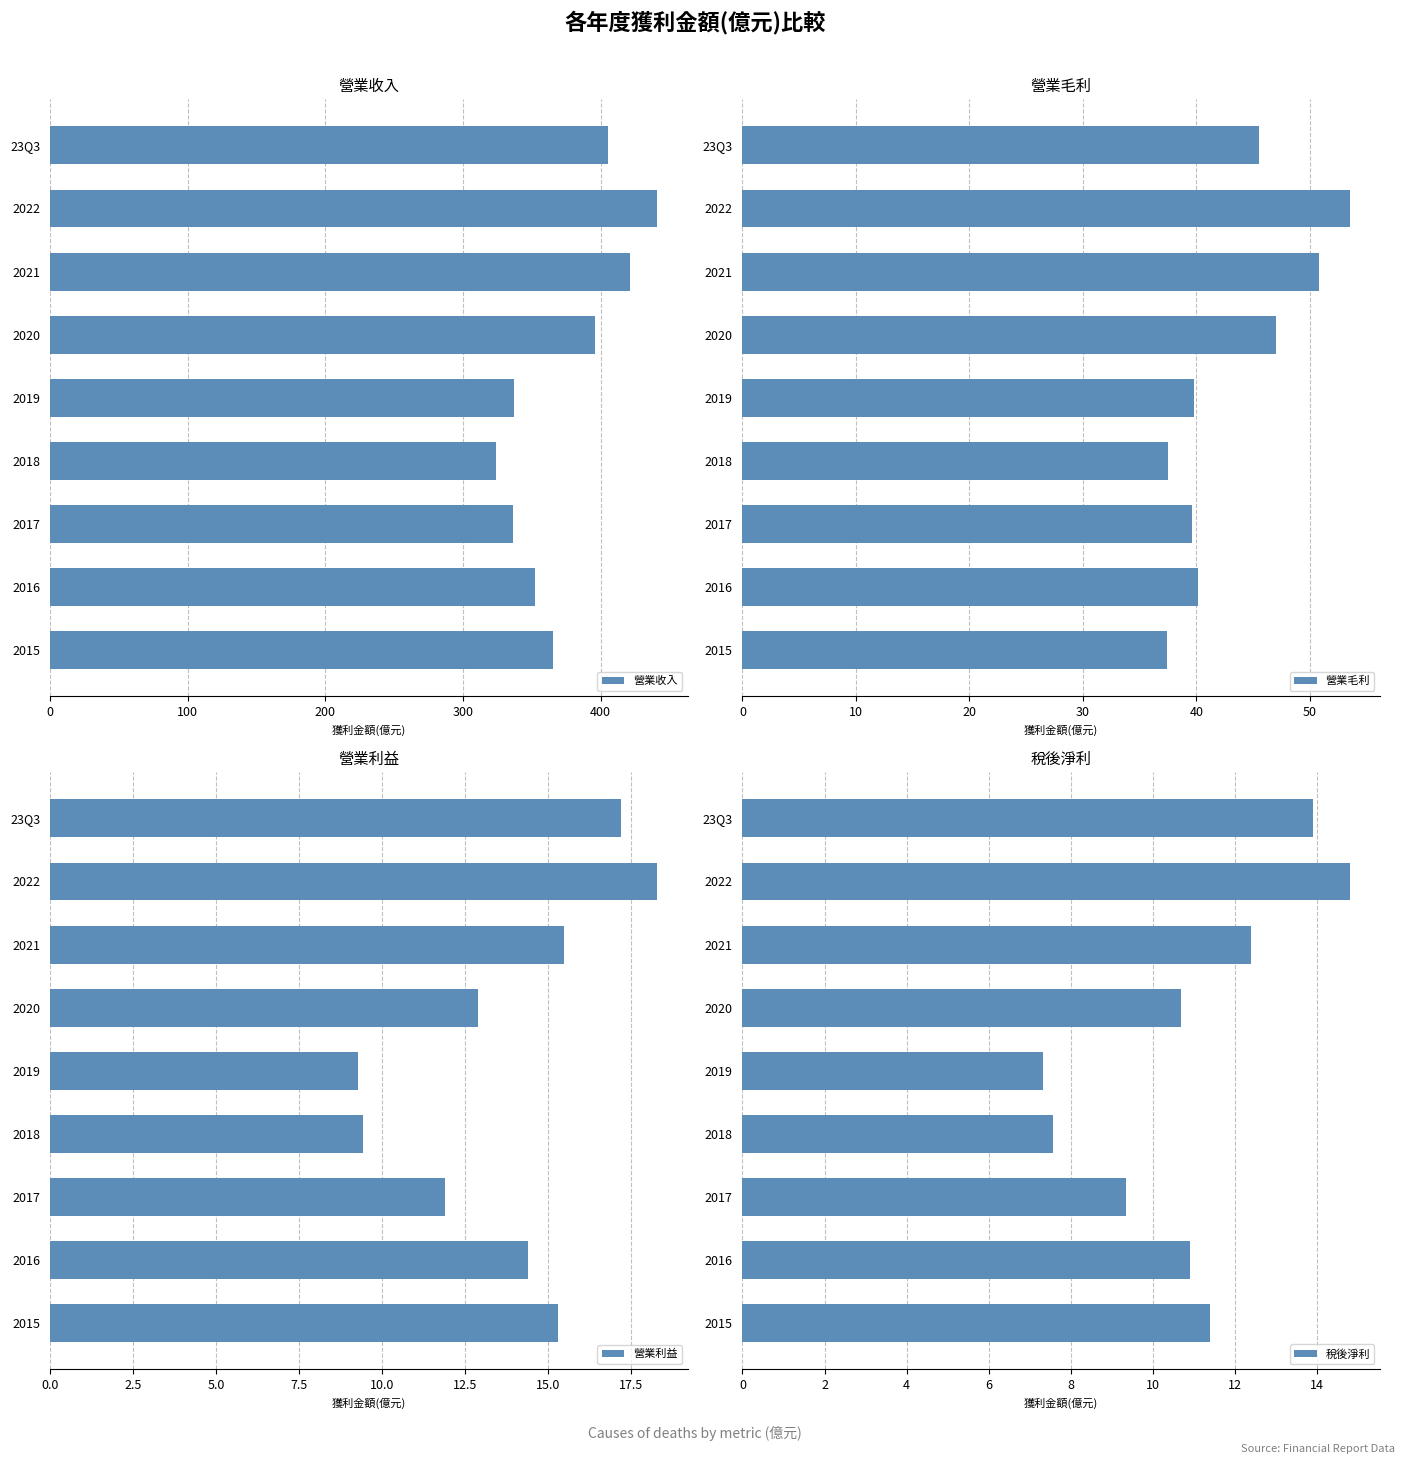

What is the difference between the maximum and second lowest values in the 營業收入 series?

105